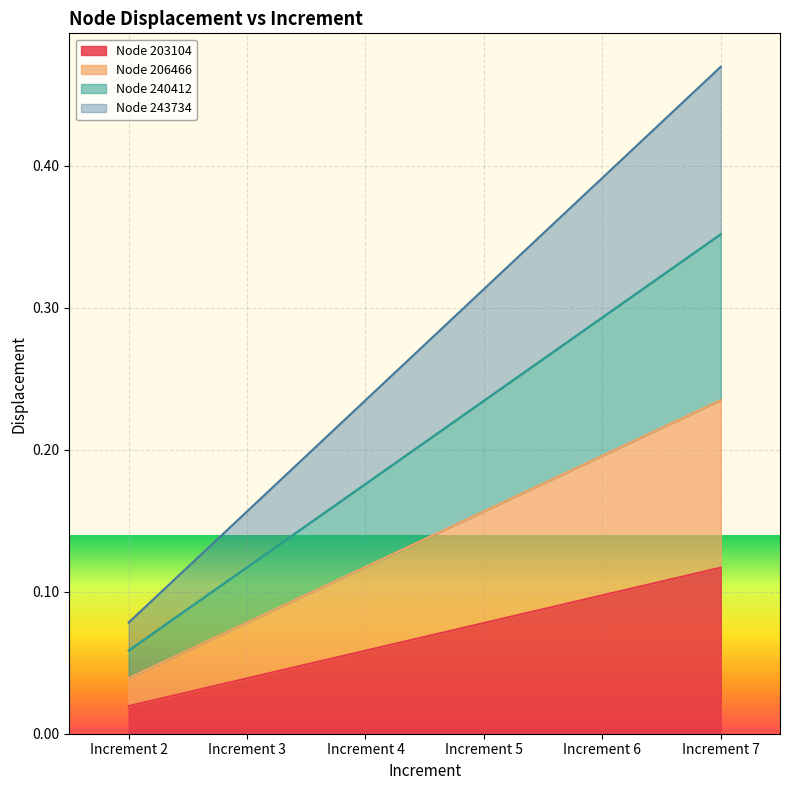

How many lines are shown in the chart?

4